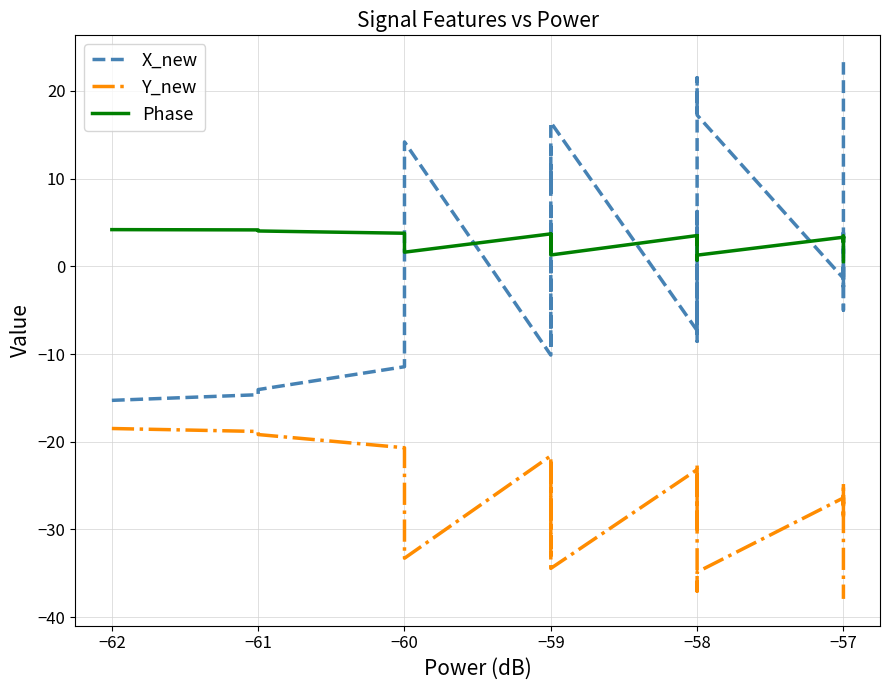

The Y_new series shows -8.2 at −58. True or false?

False